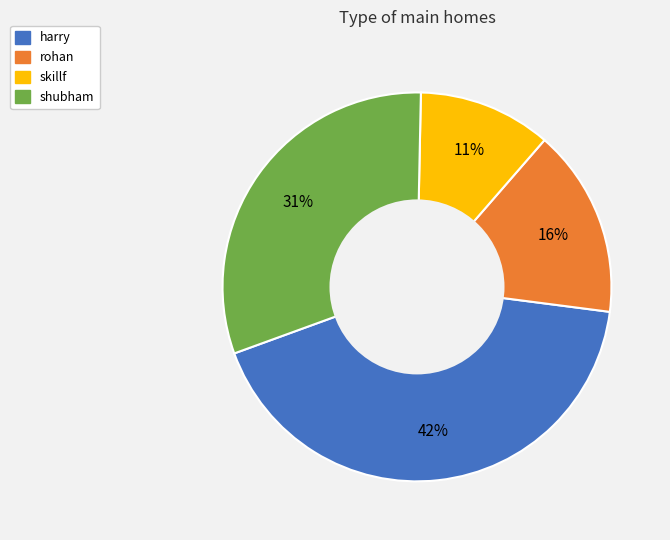

Is harry the majority of the pie?

No